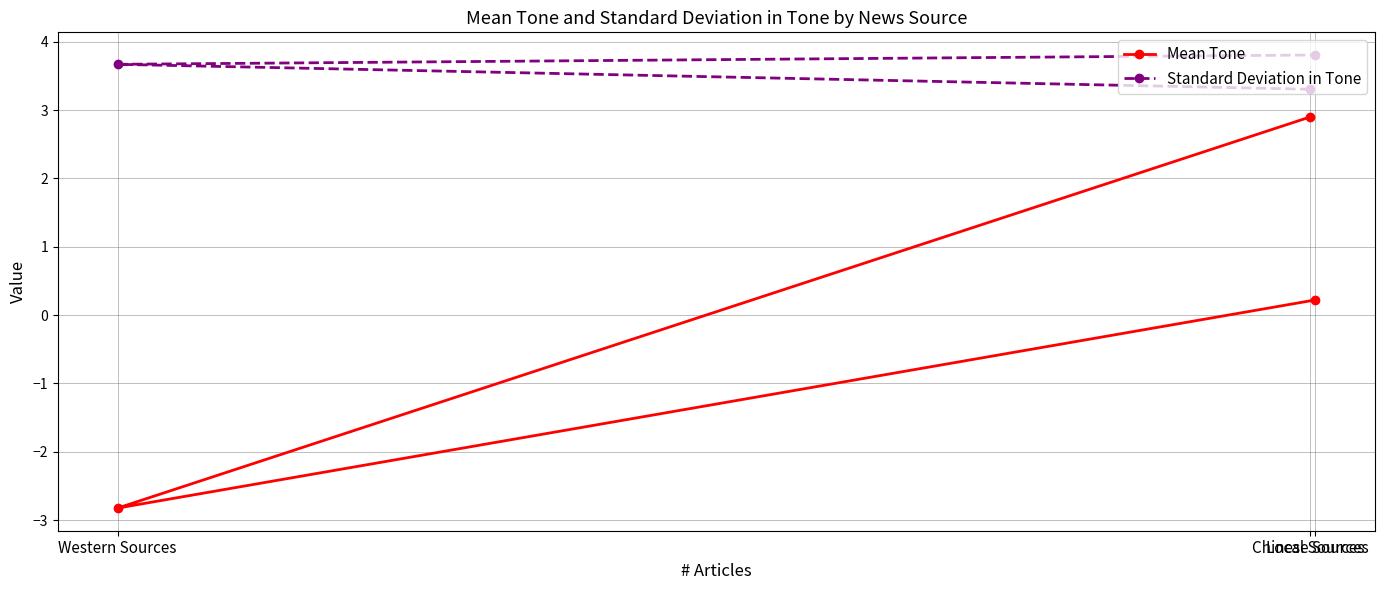

What are all the series names shown in the legend?

Mean Tone, Standard Deviation in Tone